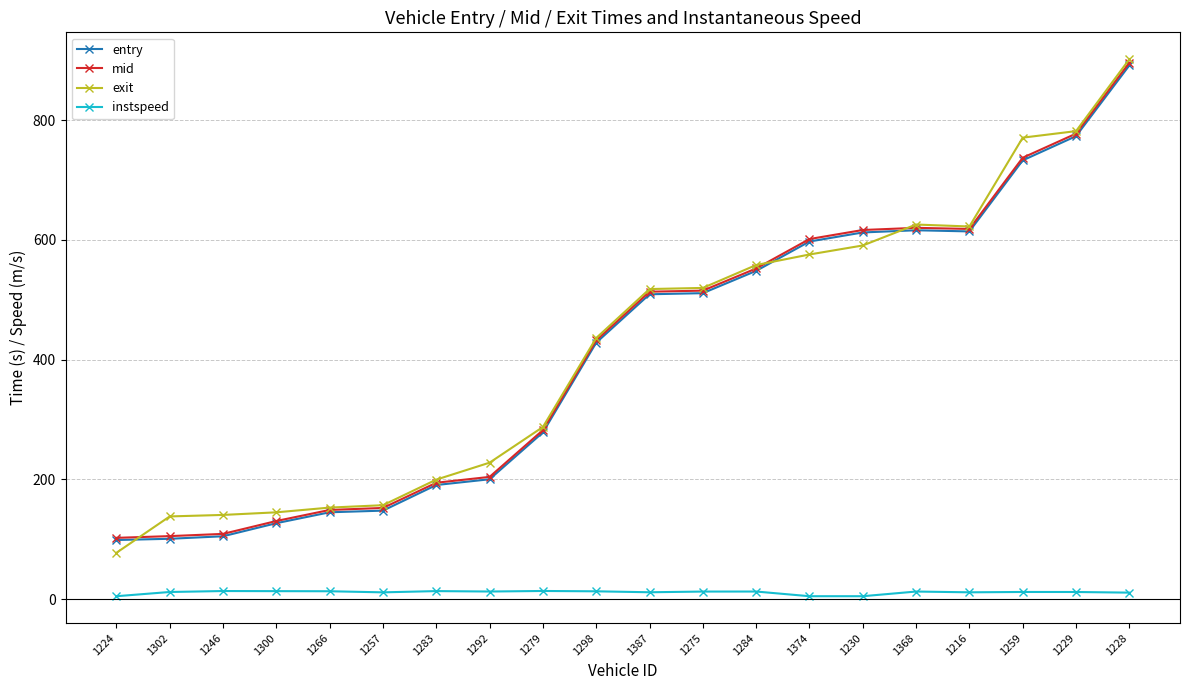

True or false: instspeed has more than 2 interior local peaks.

True